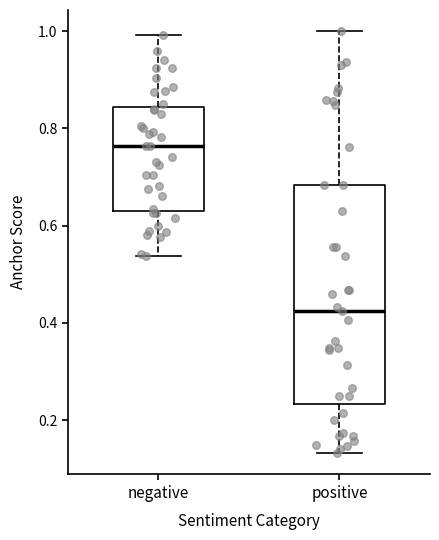

Which box's median line is the lowest?

positive